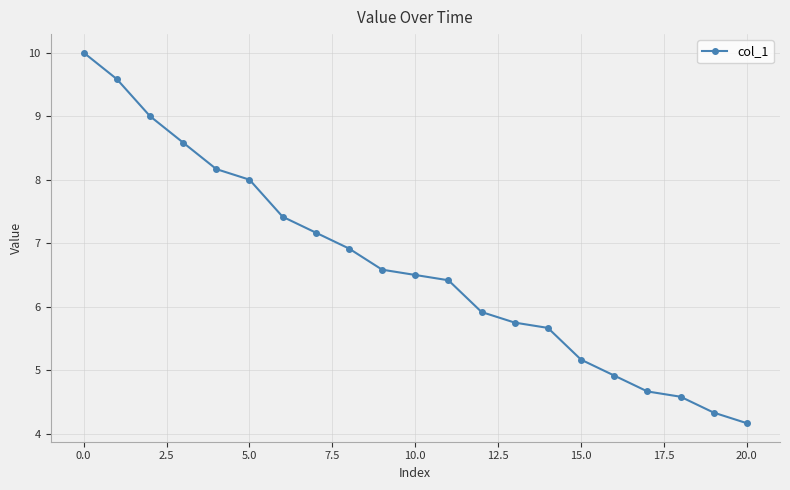

What is the average value?

6.6